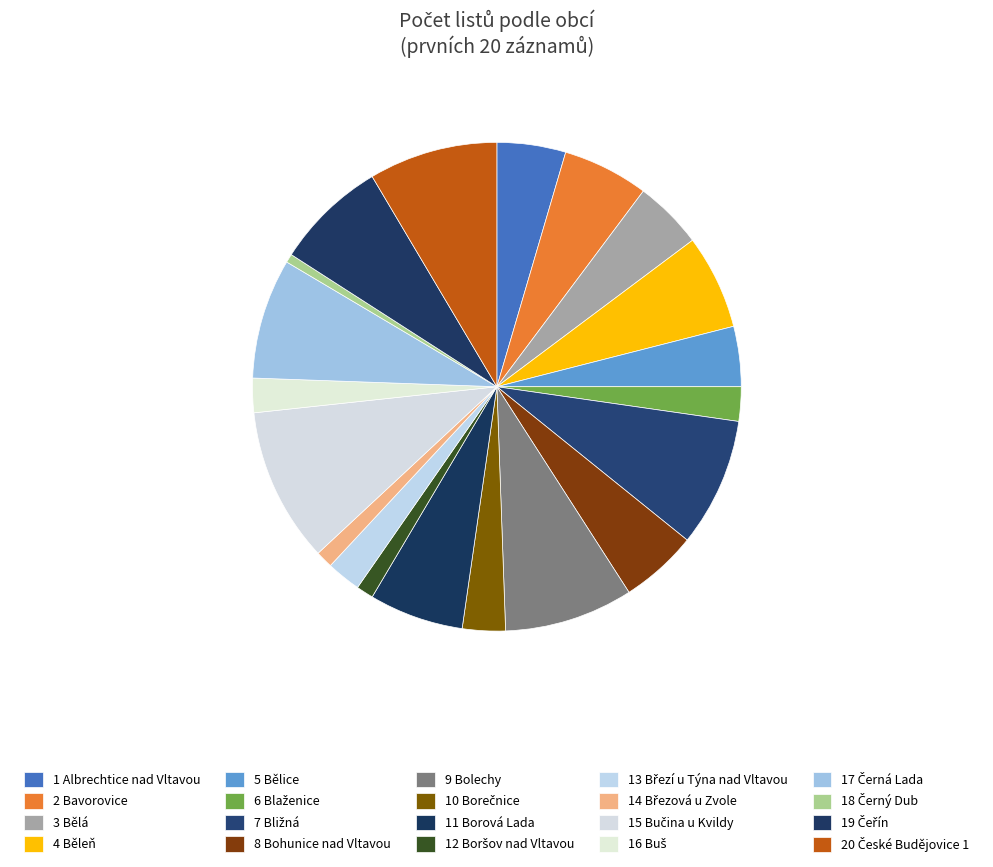

Count the number of slices in the pie.

20